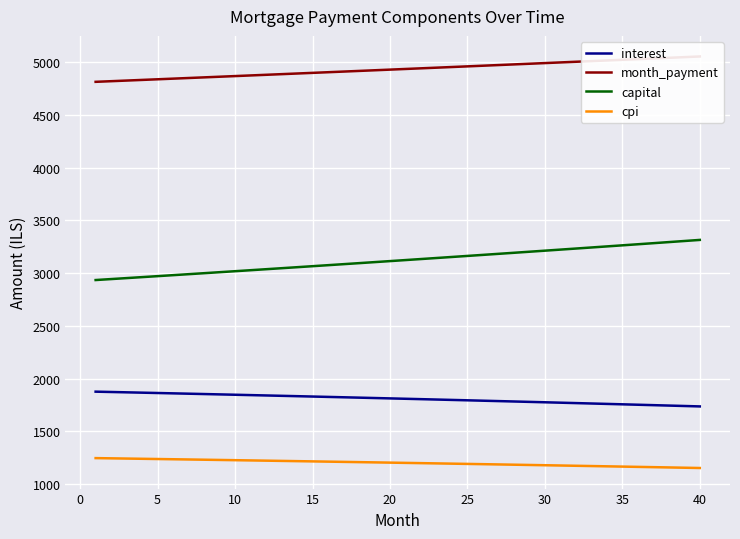

What is the total value across all series at 15?

10911.3